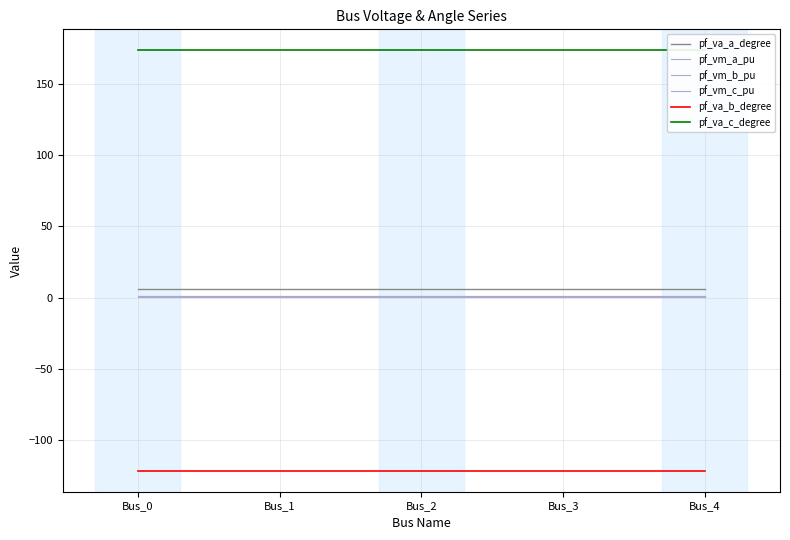

True or false: pf_vm_a_pu has a value of 1.4 at Bus_4.

False